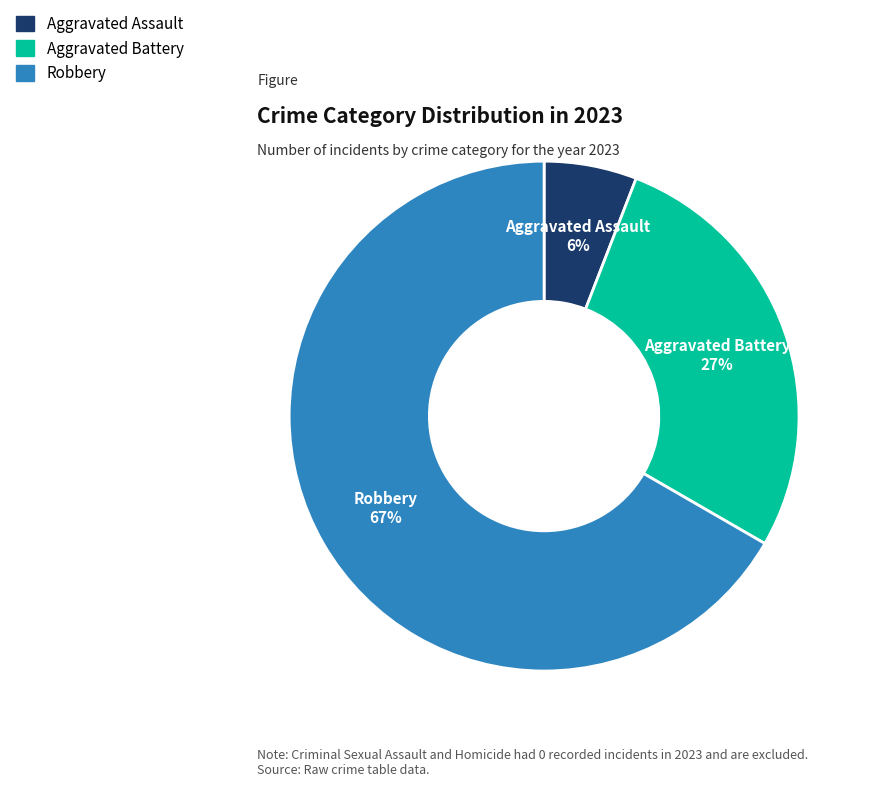

Does any single category account for the majority?

Yes